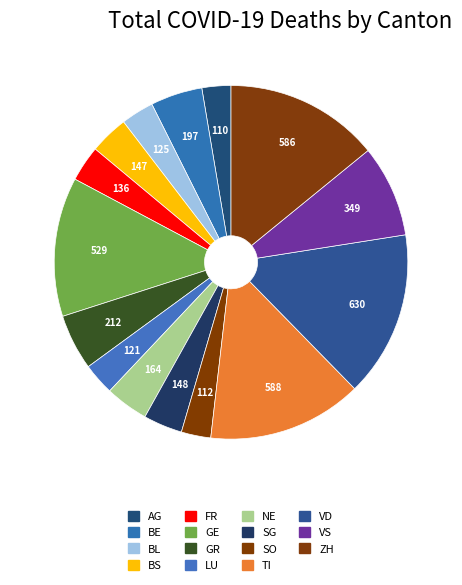

How many segments does this pie chart have?

15